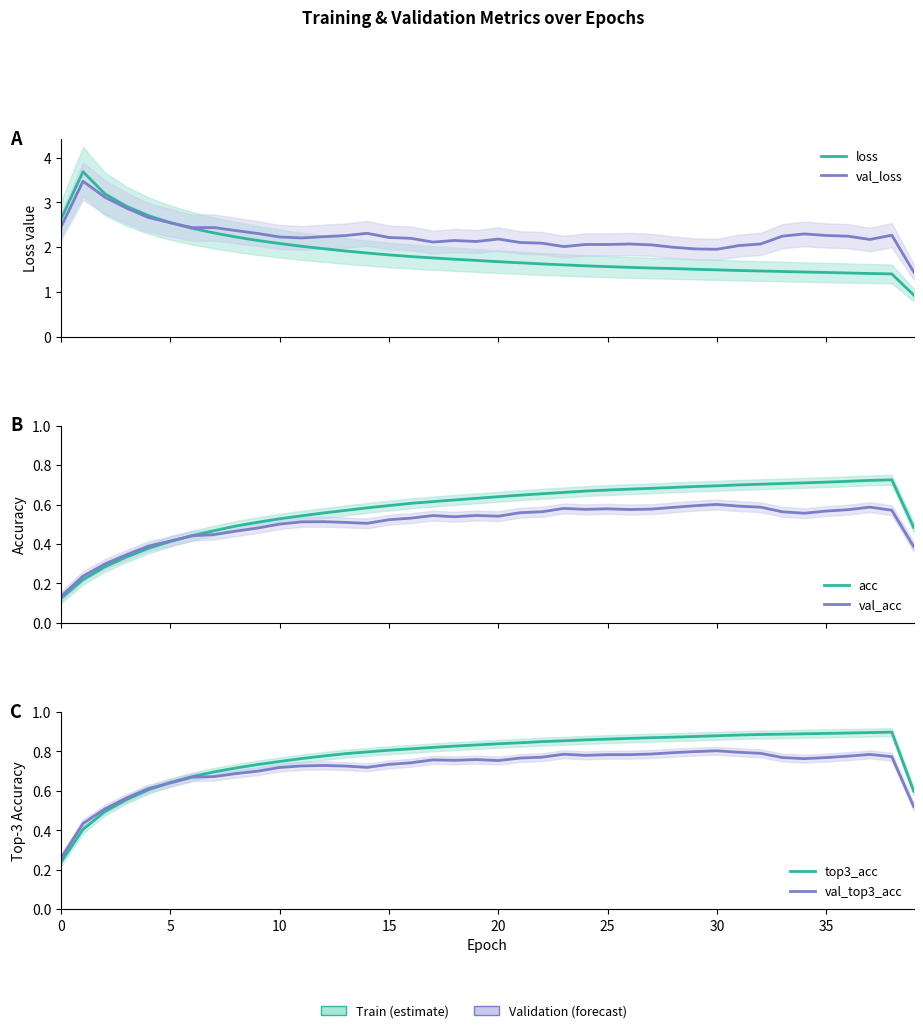

What are all the series names shown in the legend?

loss, val_loss, acc, val_acc, top3_acc, val_top3_acc